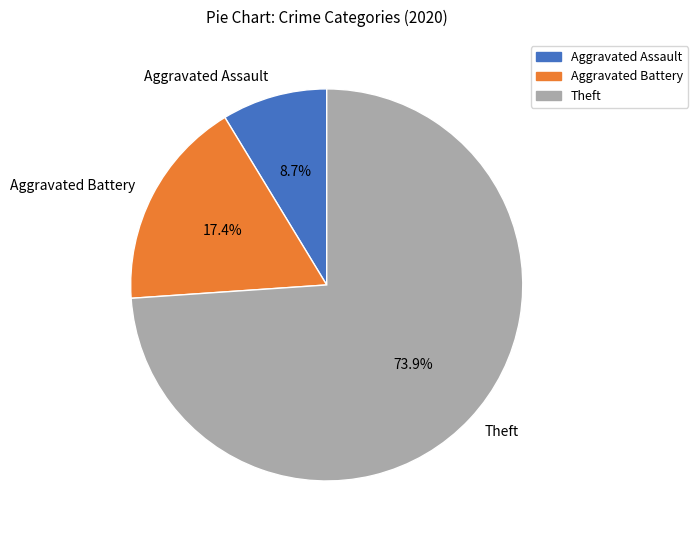

To the nearest percent, what percentage of the pie is Aggravated Assault?

9%